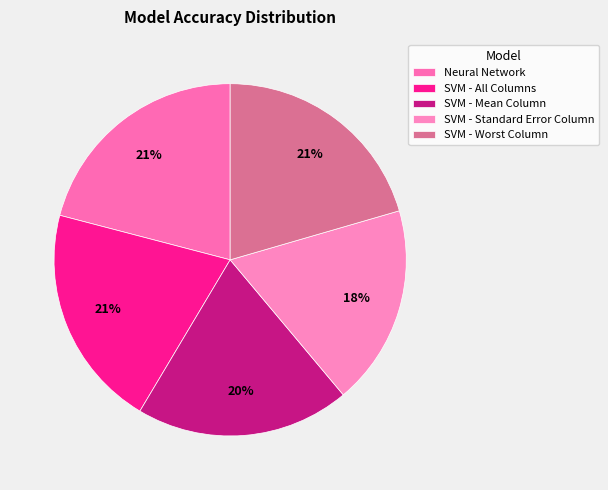

To the nearest percent, what percentage of the pie is SVM - Worst Column?

21%